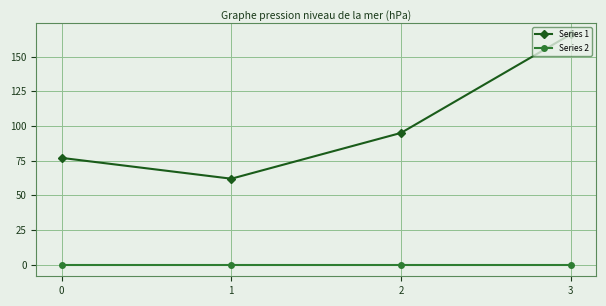

Which series changed the most between 0 and 1?

Series 1